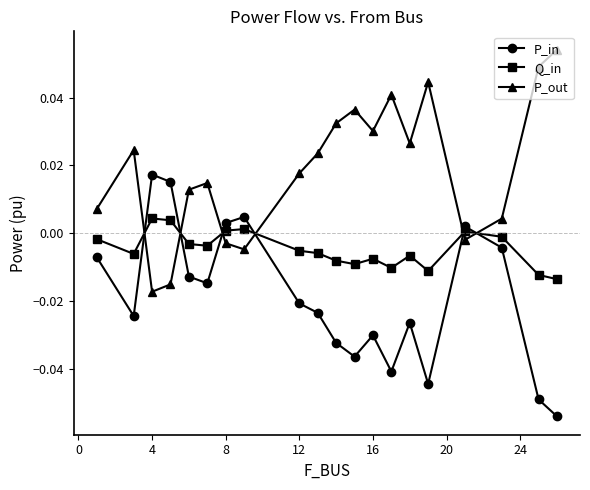

True or false: P_in and Q_in intersect in this chart.

True